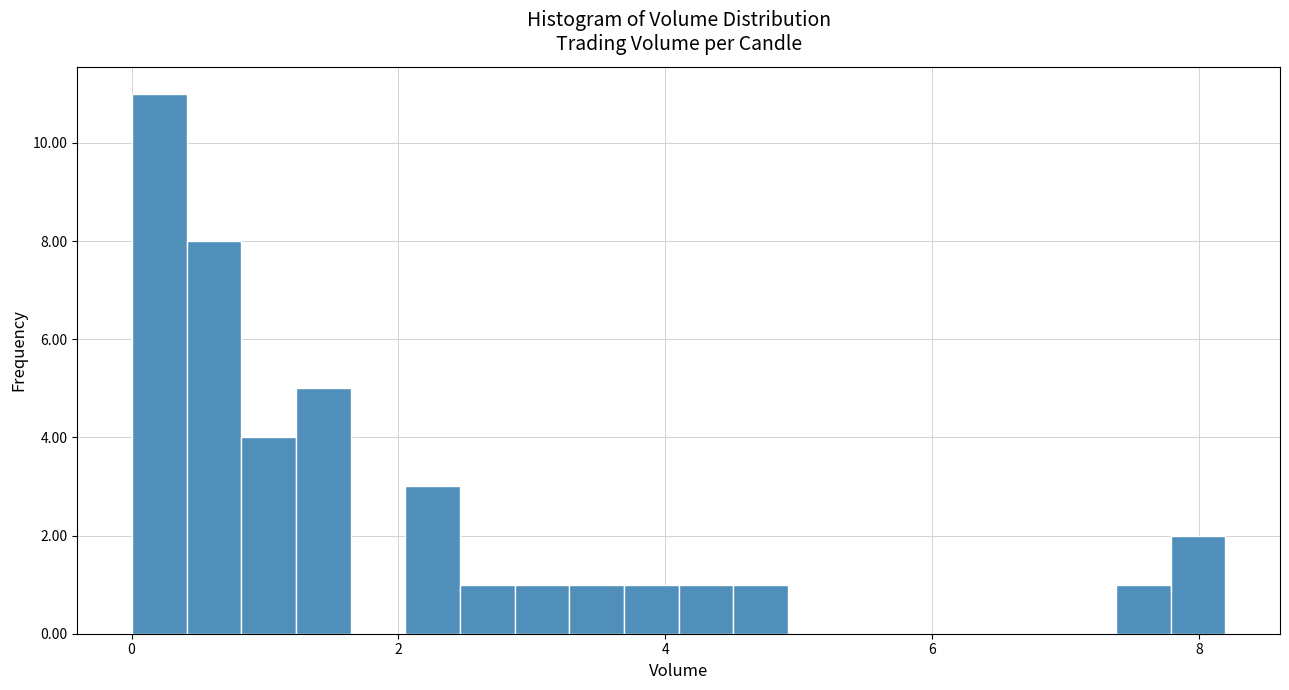

Around what value on the x-axis is the tallest bar? Give the approximate position of its centre, as read against the axis.

0.2